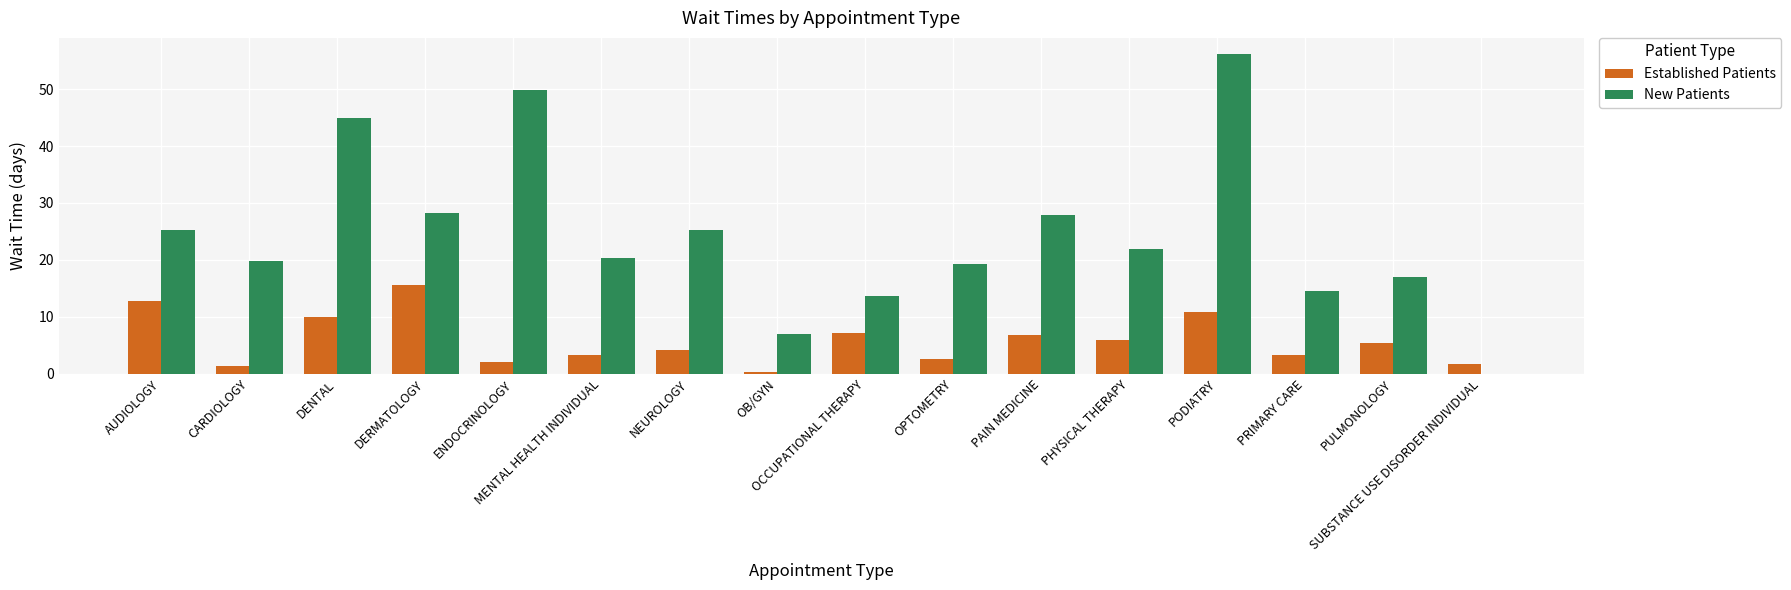

Is the value of Established Patients at PODIATRY greater than the value of New Patients at ENDOCRINOLOGY?

No